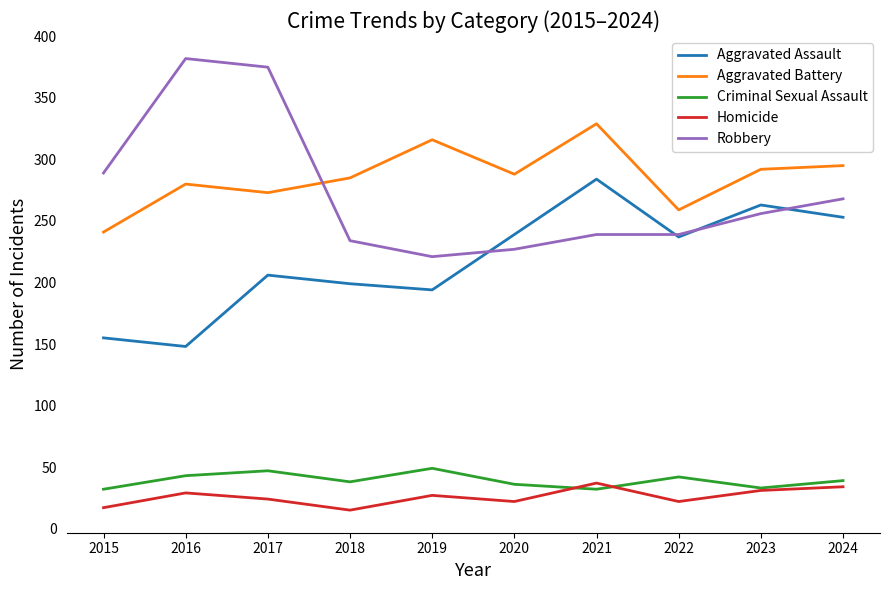

Which series changed the most between 2018 and 2021?

Aggravated Assault